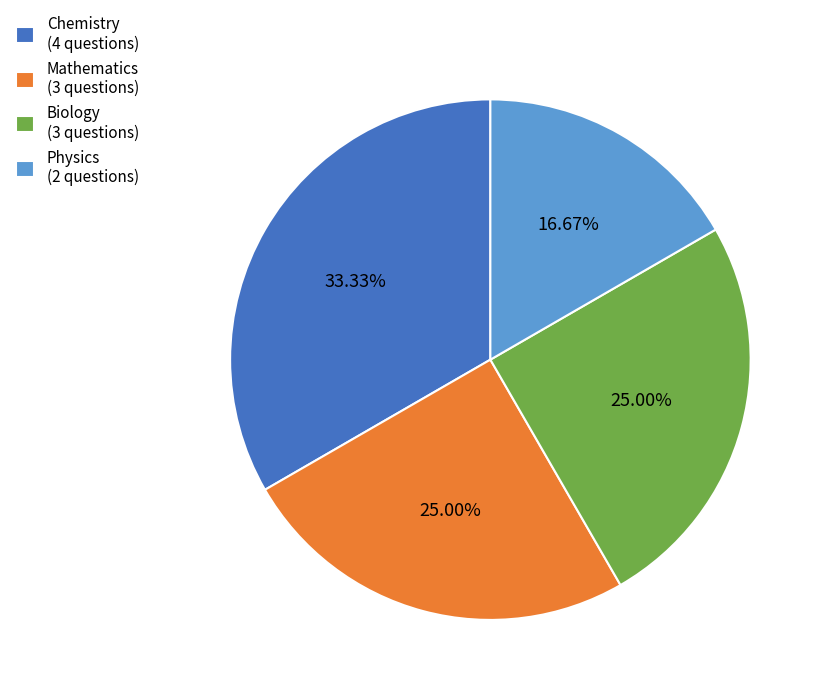

To the nearest percent, what is the difference between the largest and smallest slice percentages?

17%